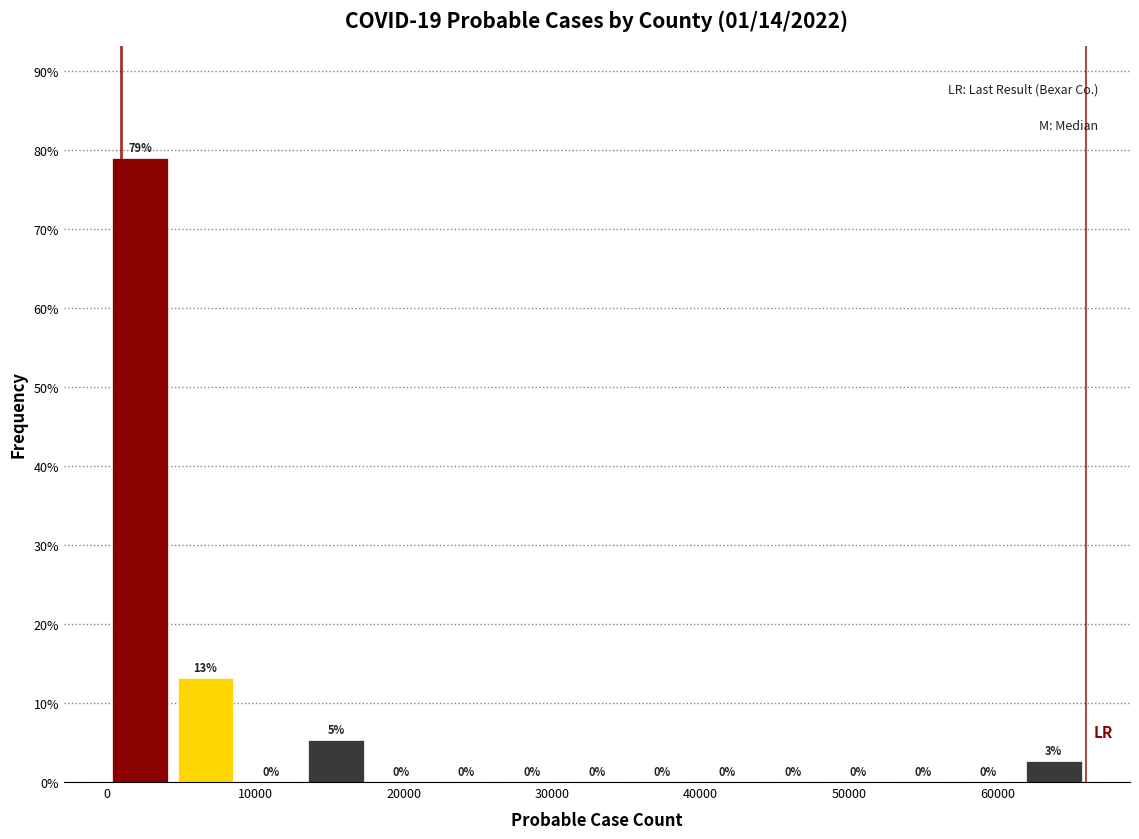

Over which range of the x-axis is the bar tallest?

0 to 4000